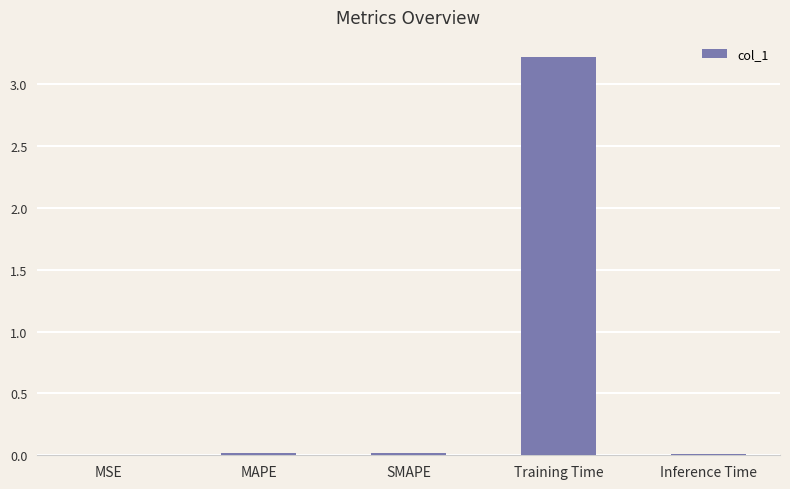

What is the sum of all values?

3.3